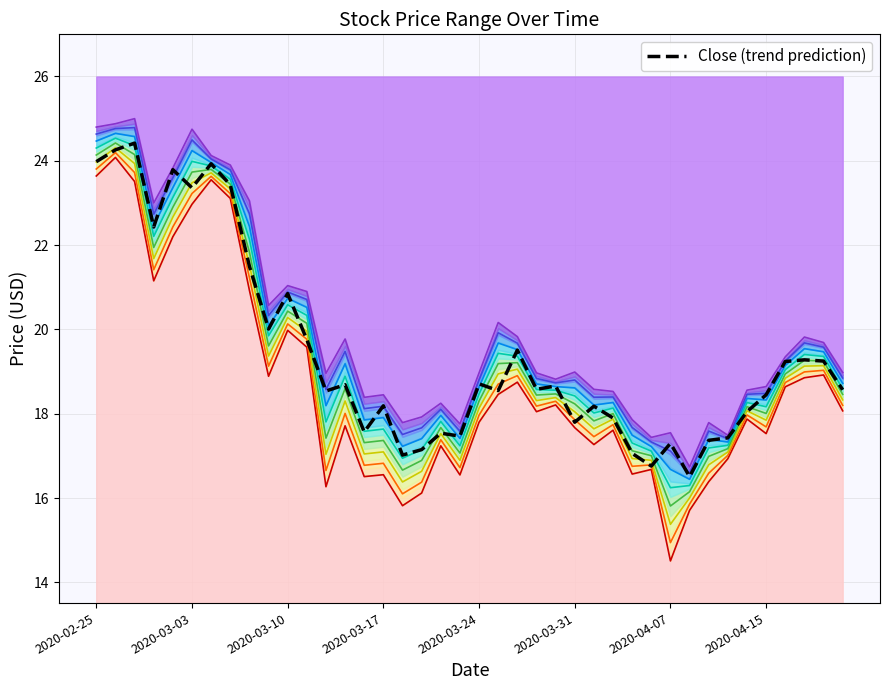

Which series has the largest range (max minus min)?

Low